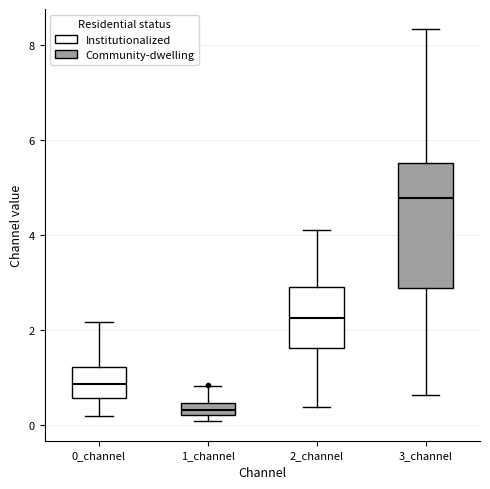

Which box is the tallest, from its lower edge to its upper edge?

3_channel